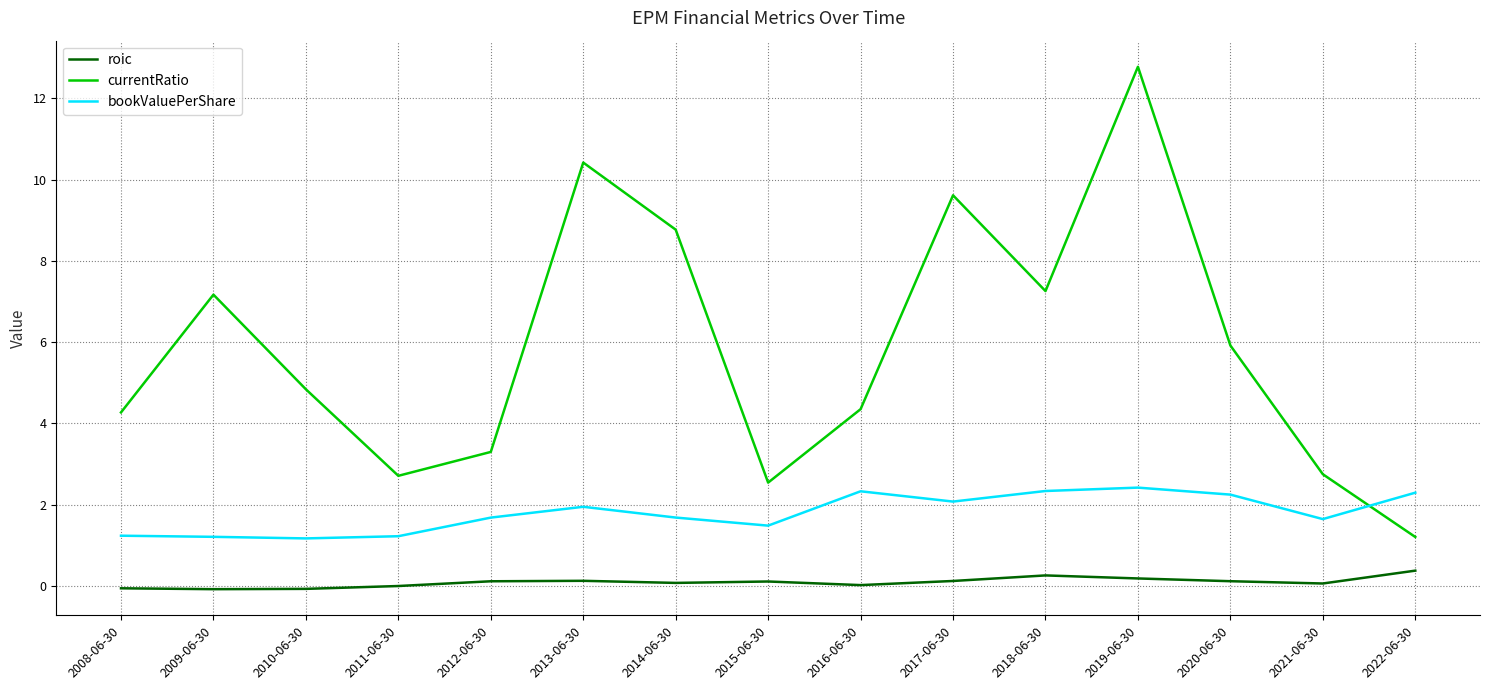

The currentRatio series shows 7.3 at 2018-06-30. True or false?

True